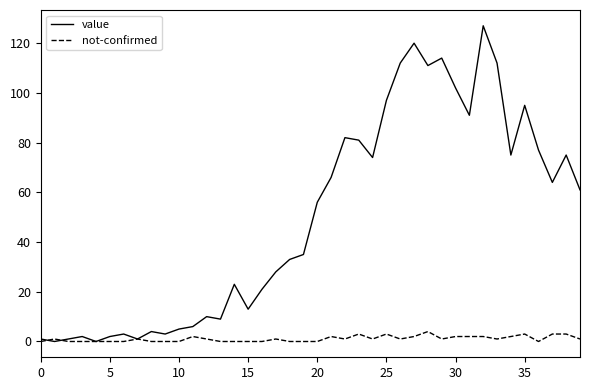

Rank the series by their maximum value, from highest to lowest.

value, not-confirmed